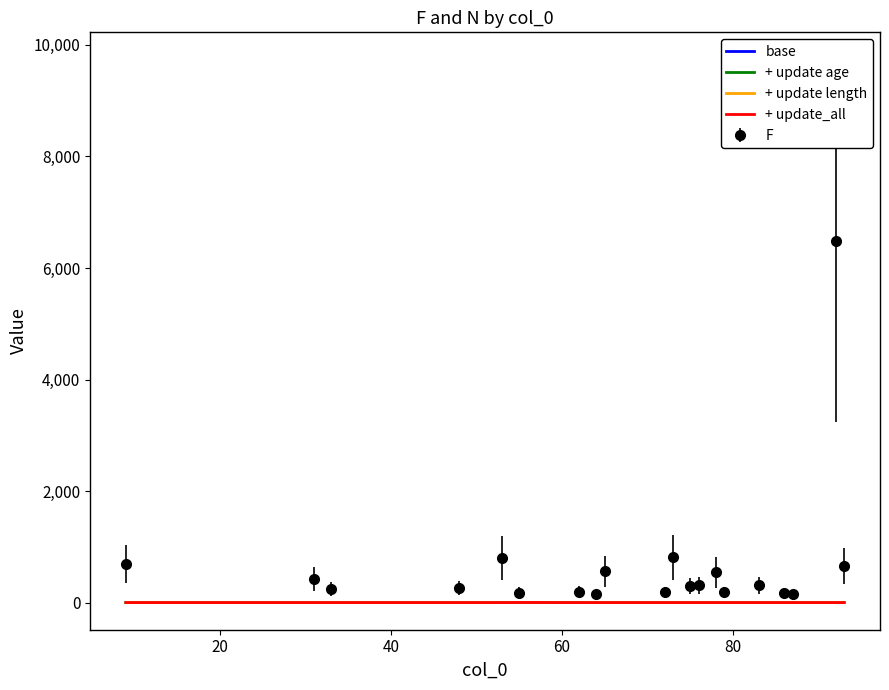

Which series has the largest range (max minus min)?

F